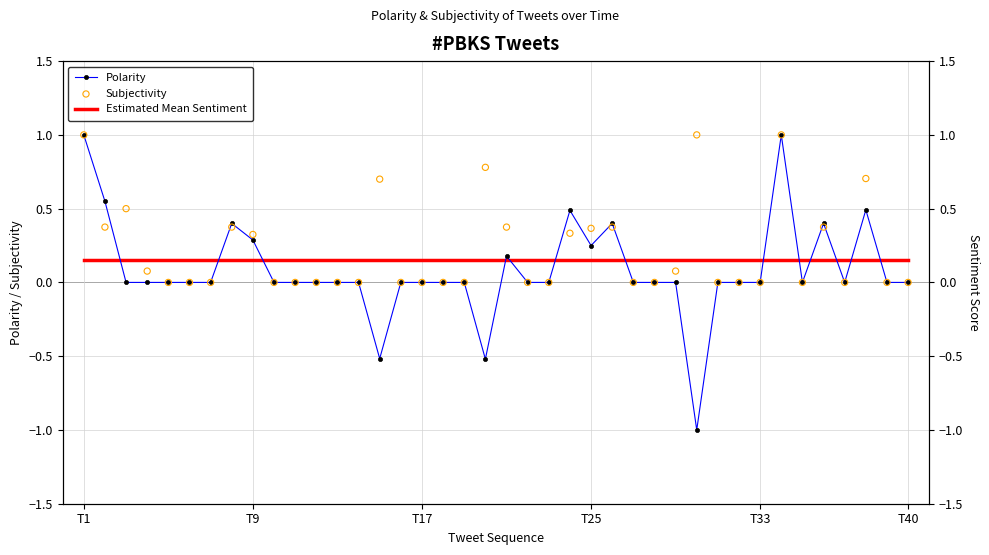

Which series has the largest Y range (max minus min)?

Polarity